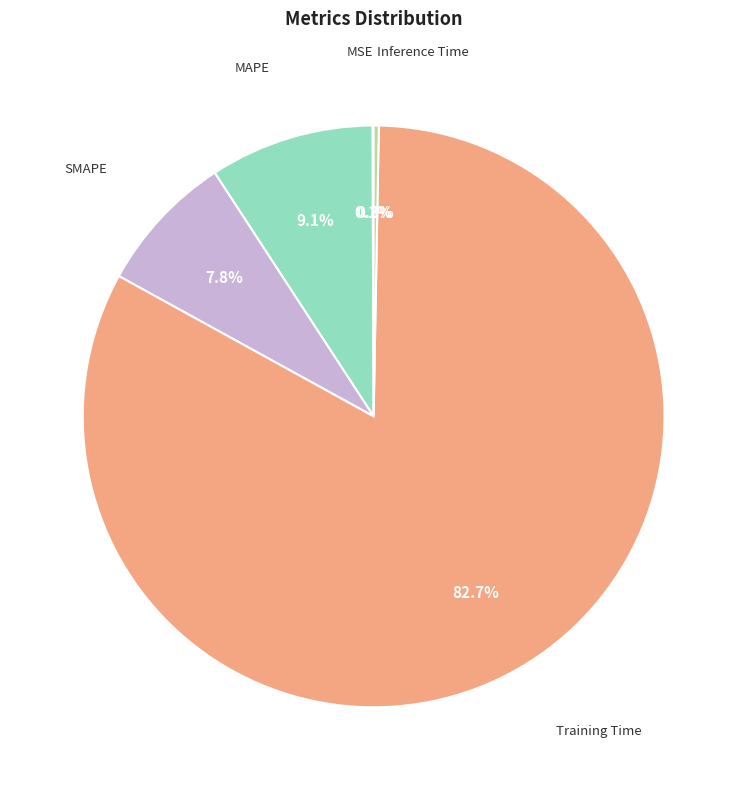

What portion of the pie excludes Training Time?

17.3%